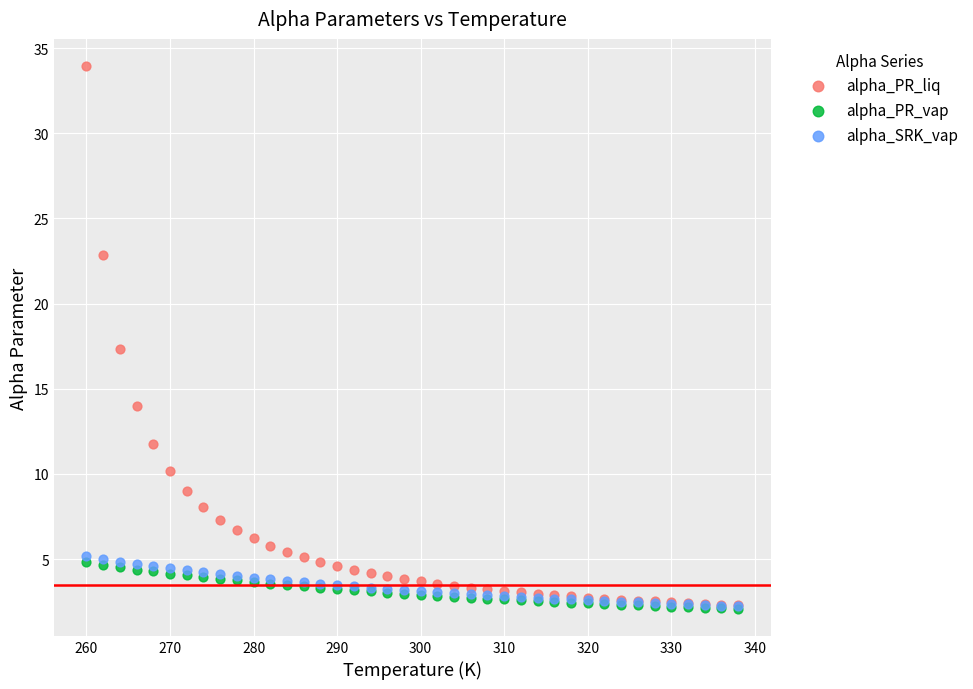

Which series has the widest spread of Y values?

alpha_PR_liq